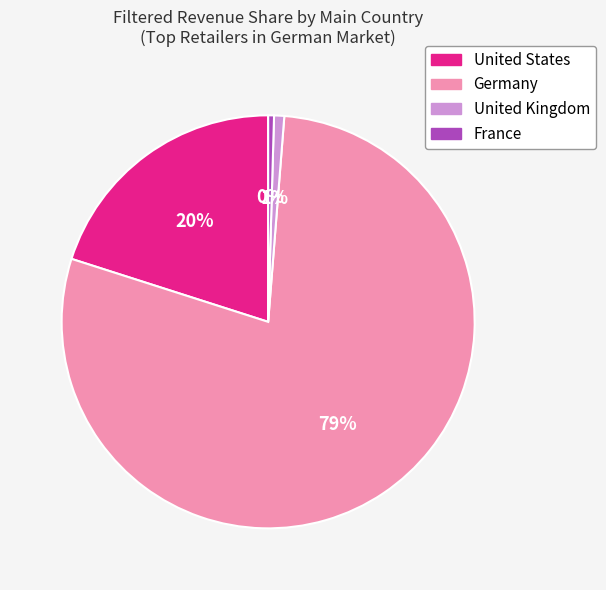

Does any single category account for the majority?

Yes